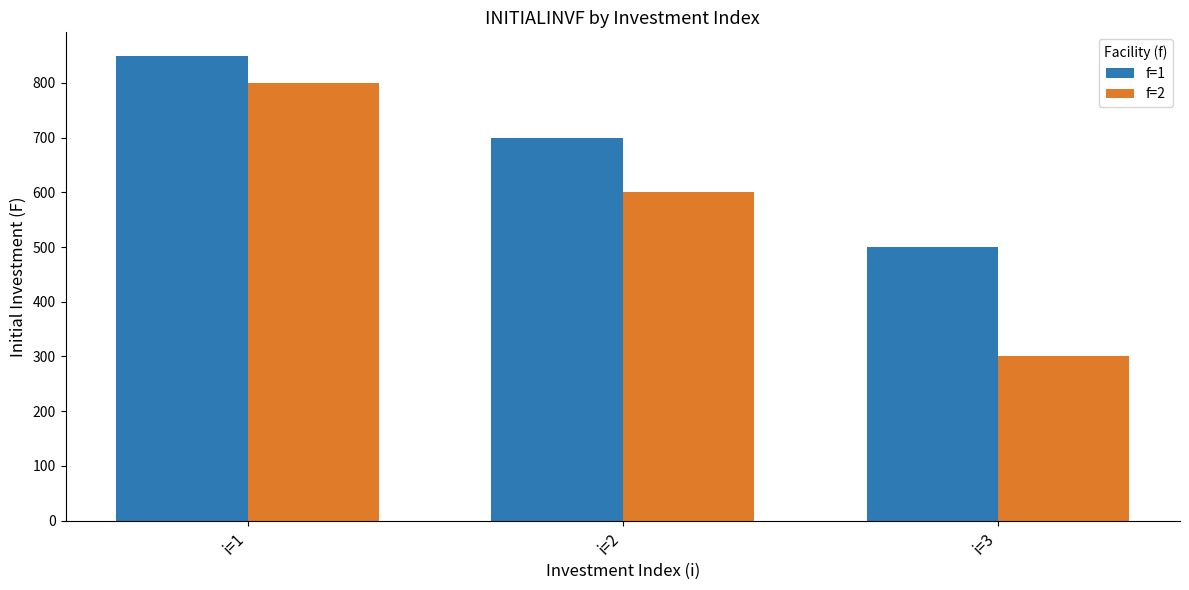

How many bars are there in each group?

2